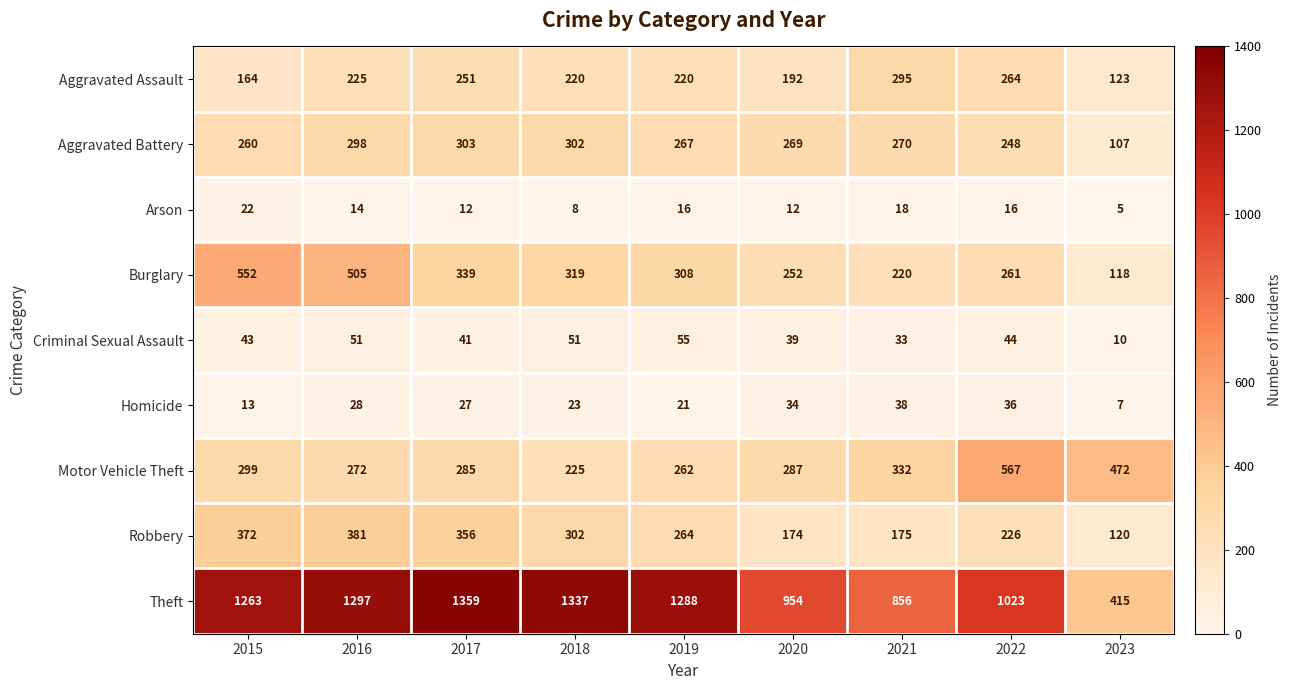

How many distinct data groups are displayed?

9